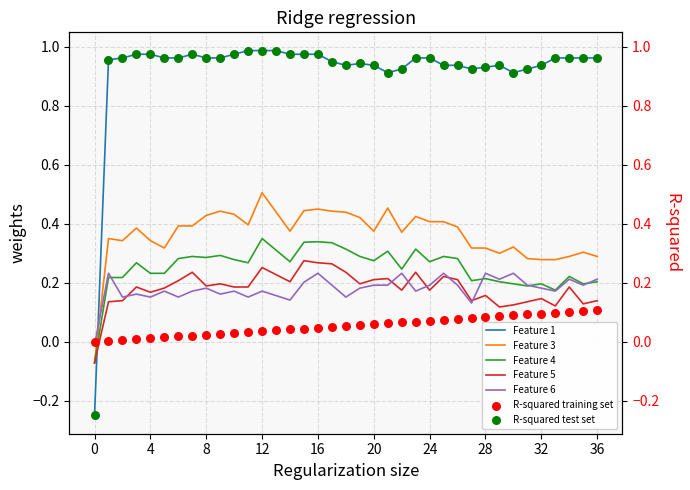

True or false: Feature 4 and Feature 1 intersect in this chart.

True